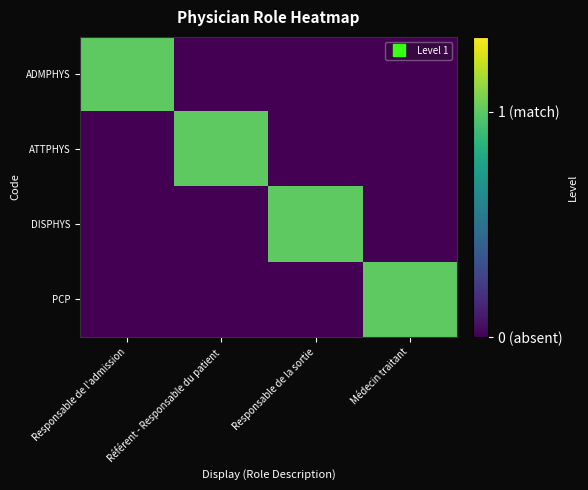

Which has a higher value, Médecin traitant or Référent - Responsable du patient?

Médecin traitant